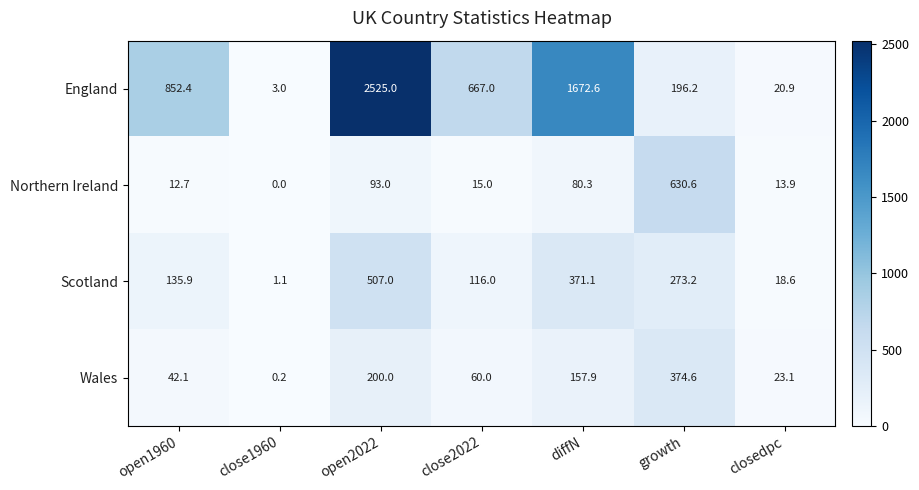

Reading left to right, list all the values displayed in this chart.

England: 852.4	3.0	2525.0	667.0	1672.6	196.2	20.9
Northern Ireland: 12.7	0.0	93.0	15.0	80.3	630.6	13.9
Scotland: 135.9	1.1	507.0	116.0	371.1	273.2	18.6
Wales: 42.1	0.2	200.0	60.0	157.9	374.6	23.1